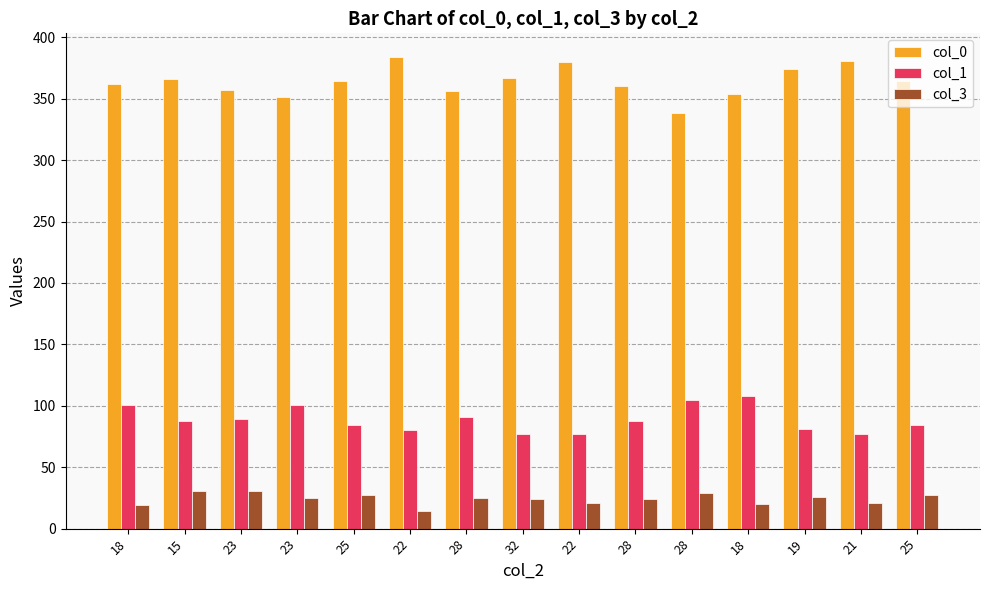

What is the difference between the highest and lowest values at 23?

326